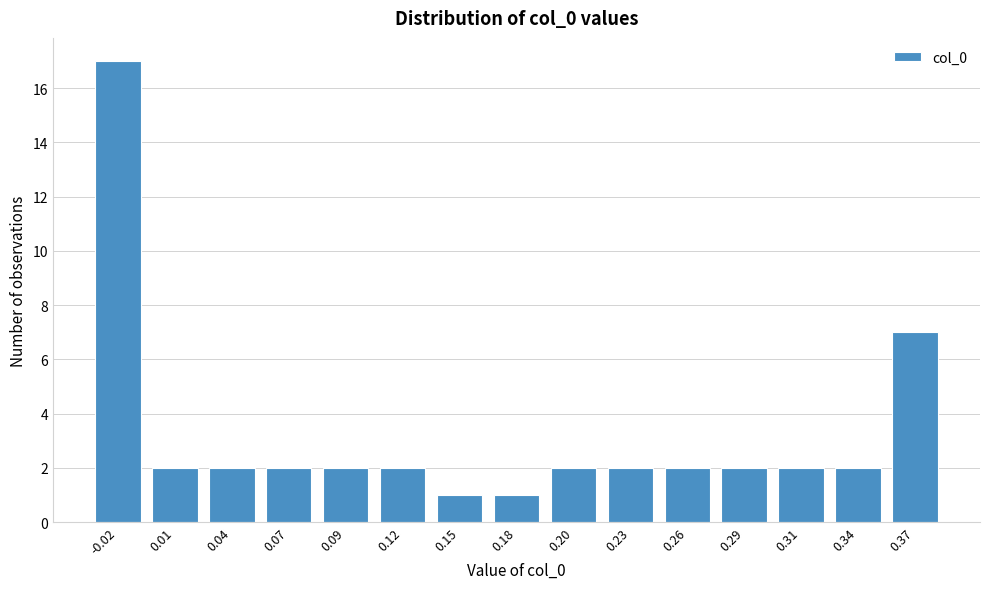

Reading left to right, transcribe all the data shown in this chart.

-0.02=17	0.01=2	0.04=2	0.07=2	0.09=2	0.12=2	0.15=1	0.18=1	0.20=2	0.23=2	0.26=2	0.29=2	0.31=2	0.34=2	0.37=7